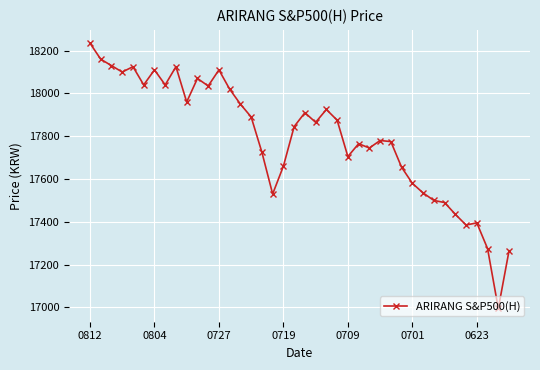

What is the value of the 26th point from the left?

17765